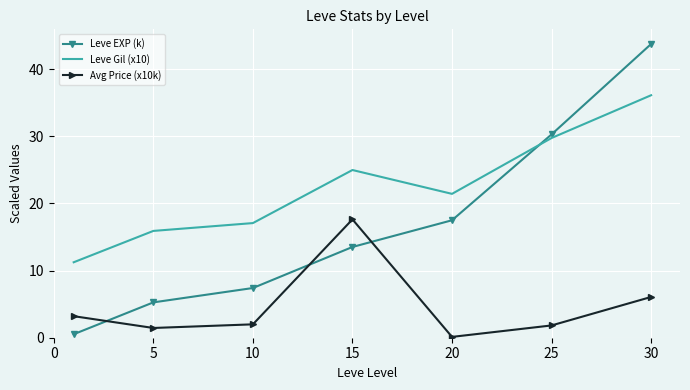

How many series are shown in this chart?

3